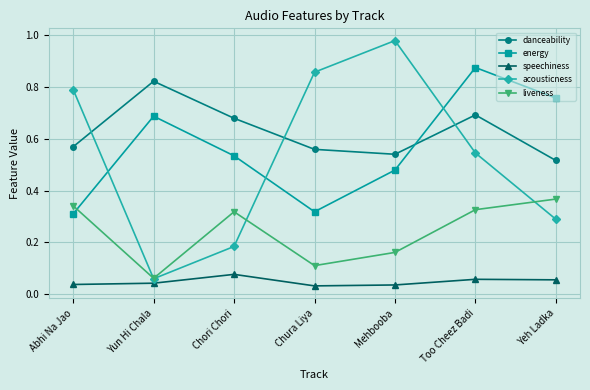

Which series has the largest range (max minus min)?

acousticness